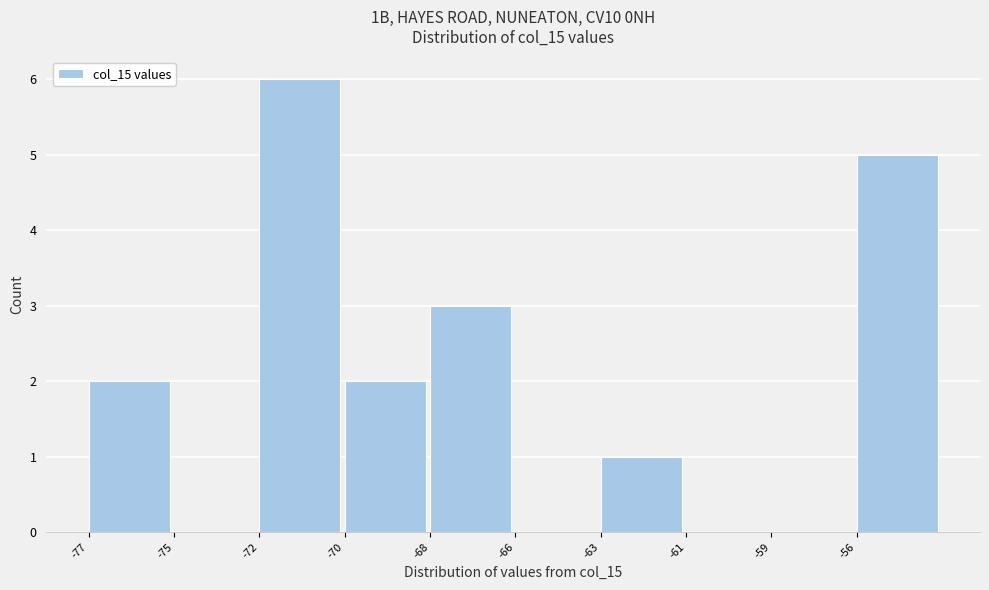

Reading left to right, transcribe all the data shown in this chart.

-77=2	-75=0	-72=6	-70=2	-68=3	-66=0	-63=1	-61=0	-59=0	-56=5